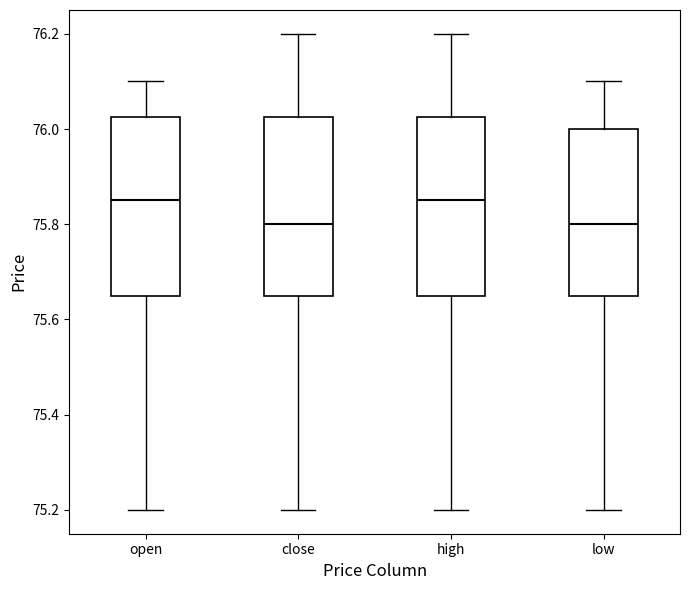

Reading left to right, read every box against the y-axis: the position of its median line, the range the box covers, and the ends of its whiskers. The values are not printed on the chart, so give them approximately, as read against the axis.

open: median 75.86, box 75.66 to 76.02, whiskers 75.20 to 76.10
close: median 75.80, box 75.66 to 76.02, whiskers 75.20 to 76.20
high: median 75.86, box 75.66 to 76.02, whiskers 75.20 to 76.20
low: median 75.80, box 75.66 to 76.00, whiskers 75.20 to 76.10